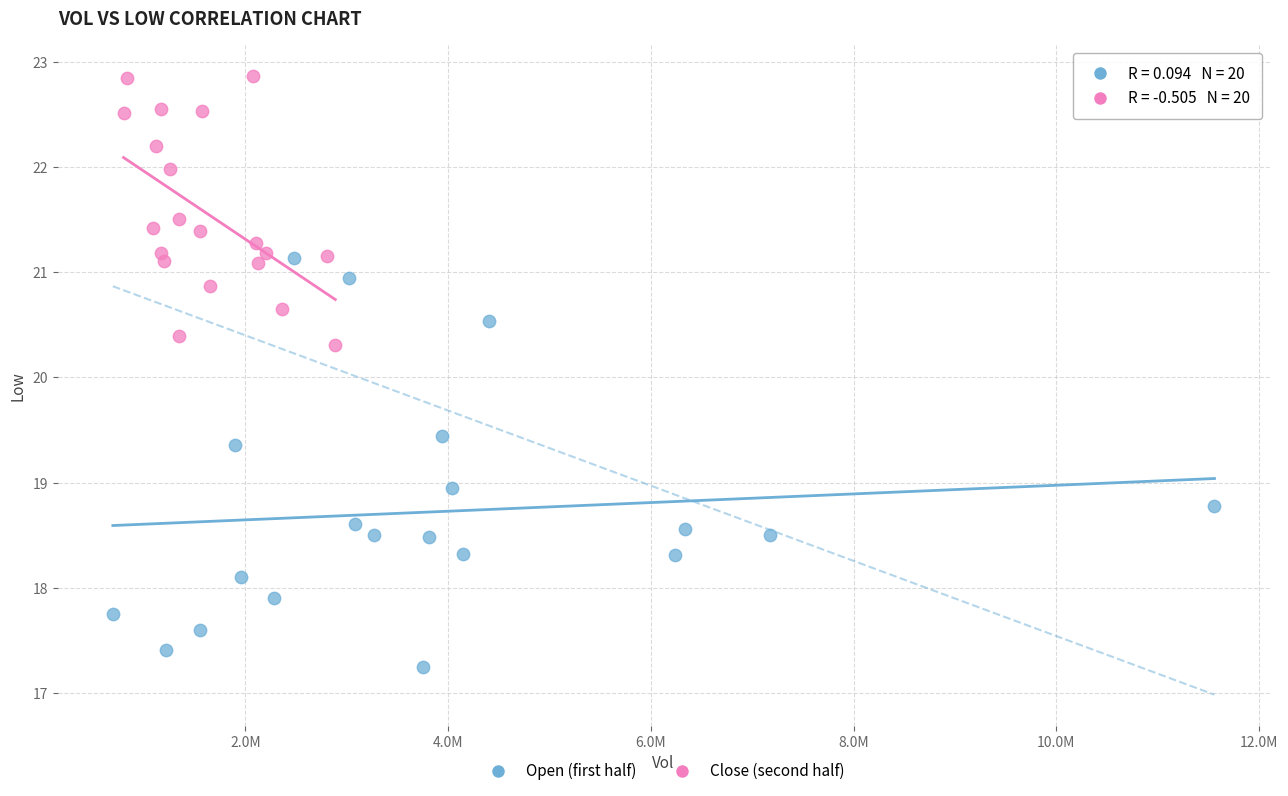

Which series contains the lowest Y value?

Open (first half)